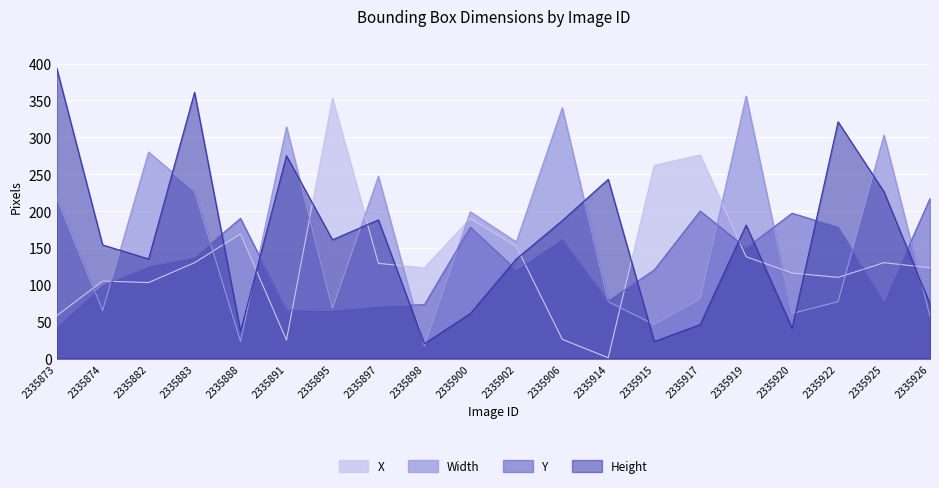

What value does the Y series have at 2335891, to the nearest 10?

70